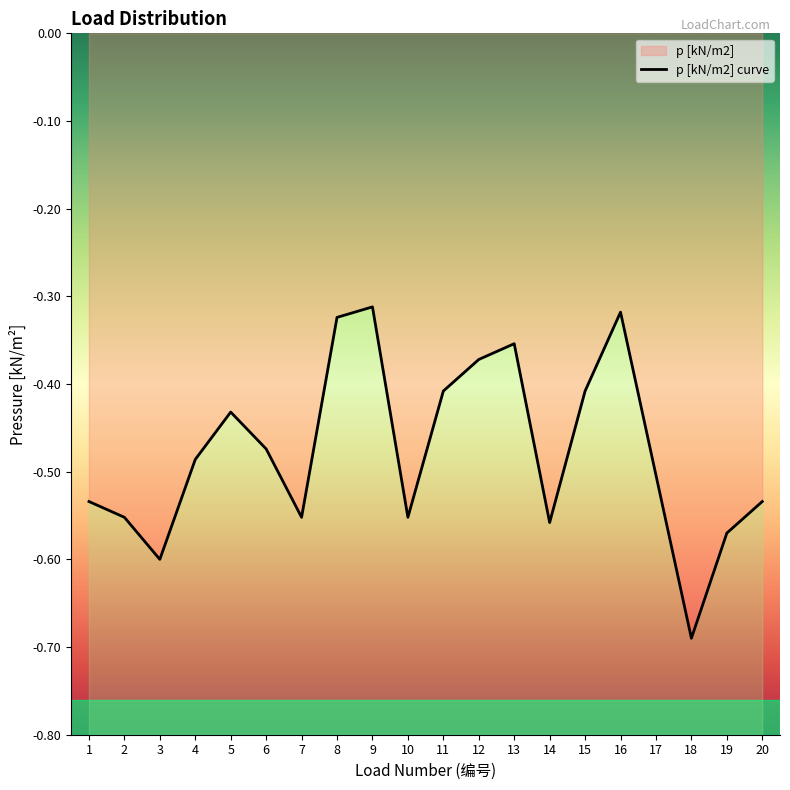

List the labels in order of value, largest first.

9, 16, 8, 13, 12, 11, 15, 5, 6, 4, 17, 1, 20, 2, 7, 10, 14, 19, 3, 18